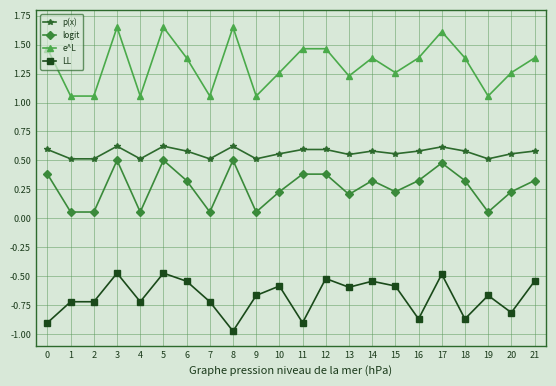

Count the number of data series in this chart.

4